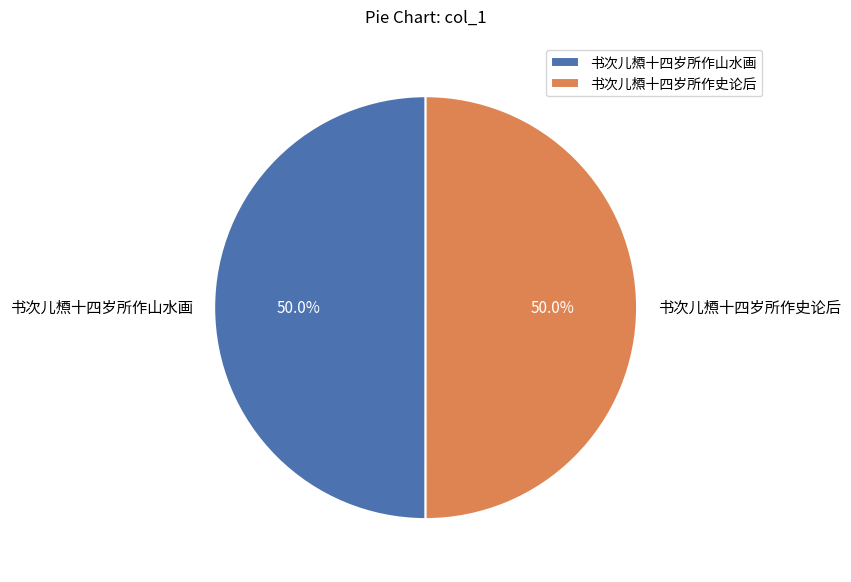

What is the ratio of the value at 书次儿槱十四岁所作史论后 to the value at 书次儿槱十四岁所作山水画?

1.0